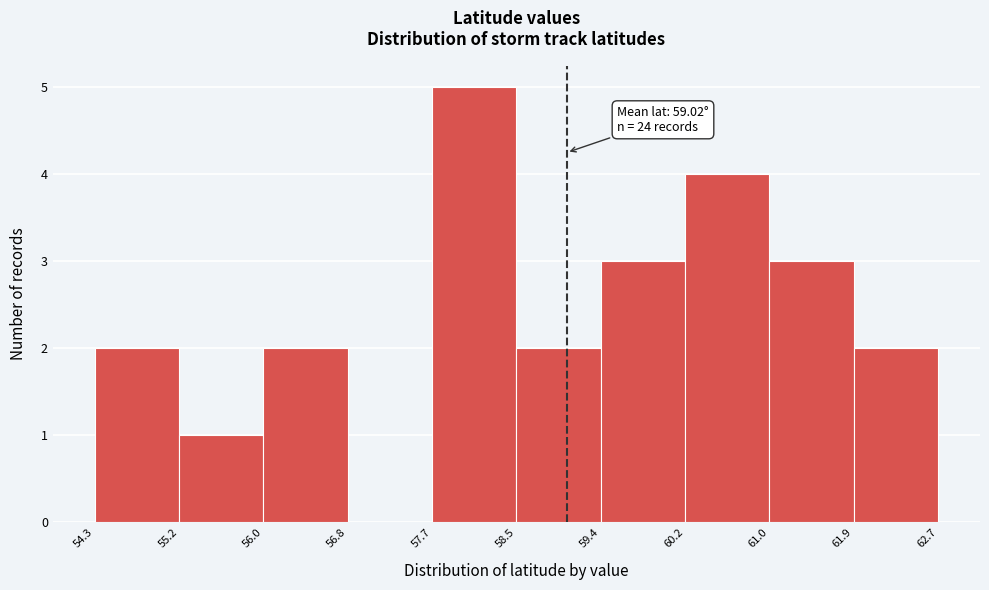

Over which range of the x-axis is the bar tallest?

57.7 to 58.5